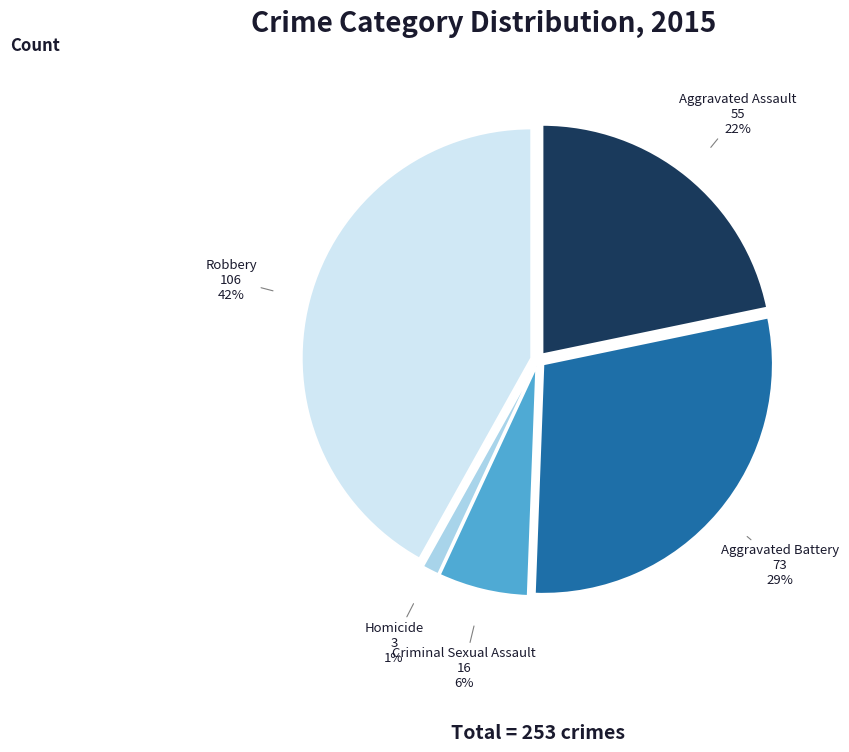

To the nearest percent, what is the difference between the Aggravated Assault and Aggravated Battery slice percentages?

7%